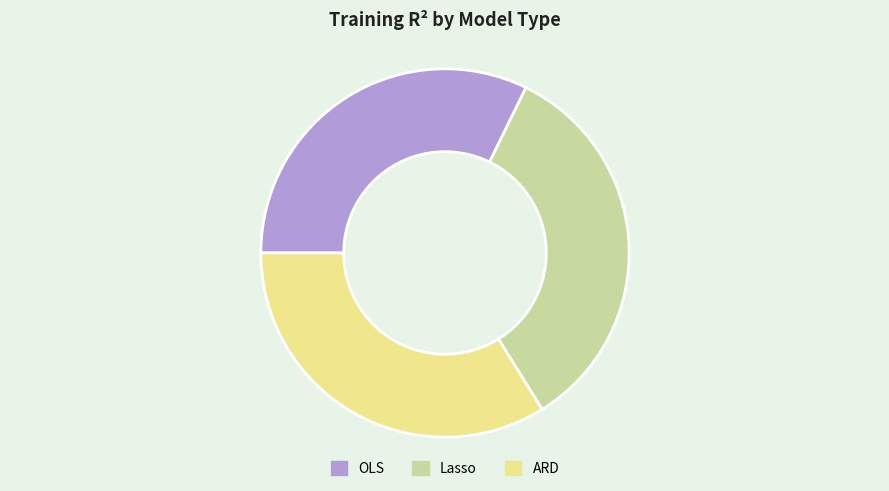

The Lasso slice represents 42% of the pie. True or false?

False